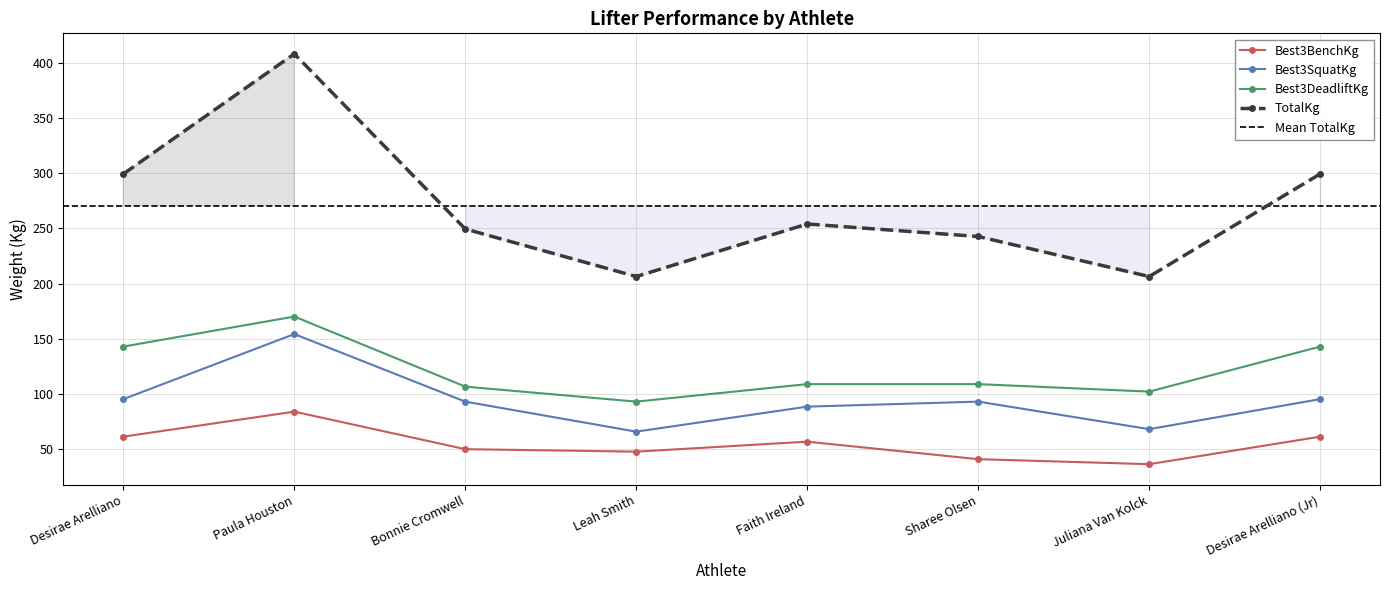

Which series has the widest spread of values?

TotalKg